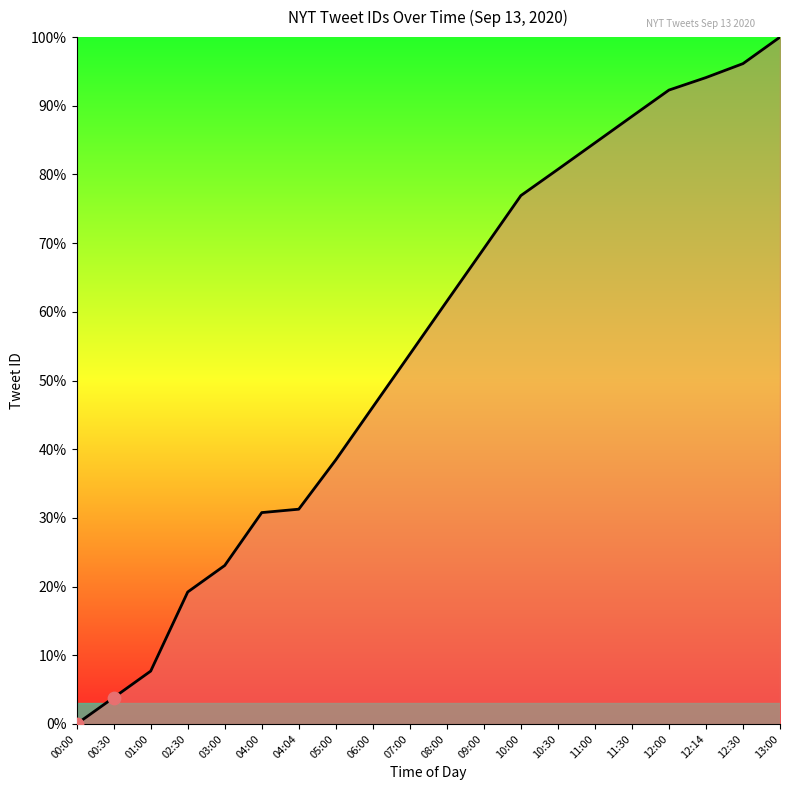

What is the ratio of the value at 06:00 to the value at 05:00?

1.2